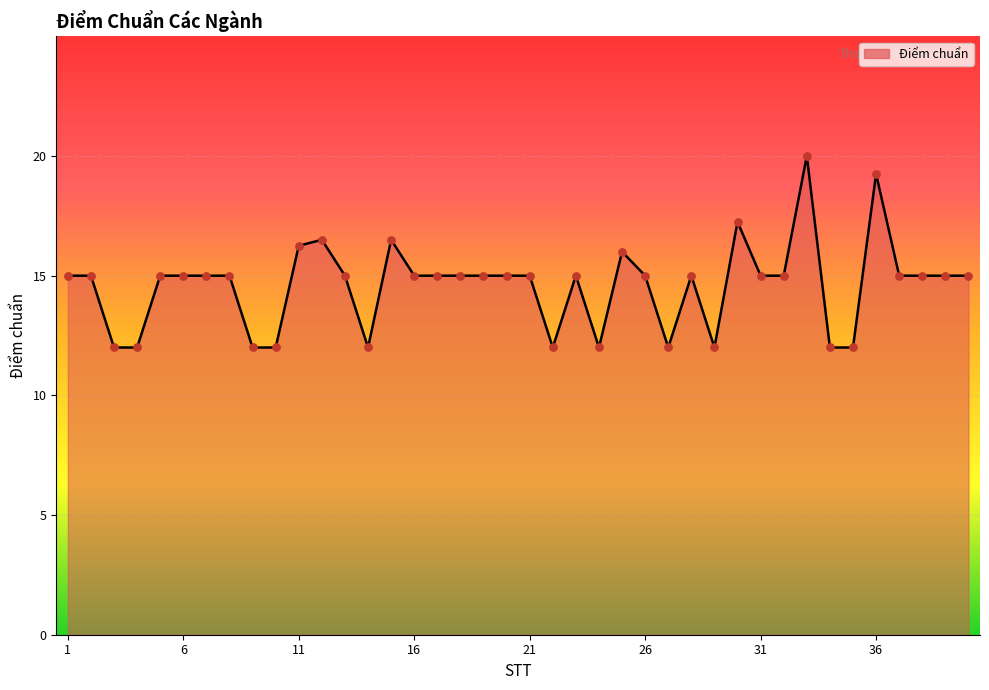

What is the difference between the maximum and minimum values?

8.0